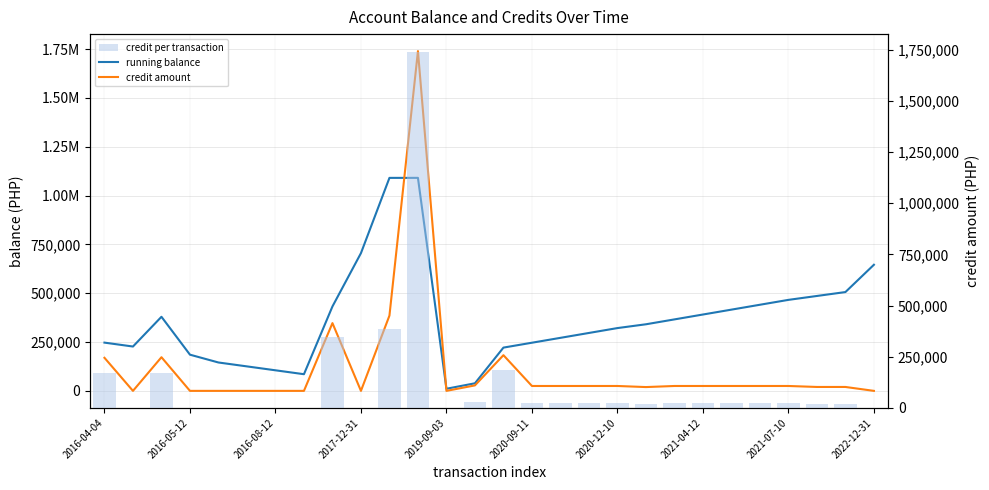

Between 18 and 25, which series saw the biggest shift?

running balance